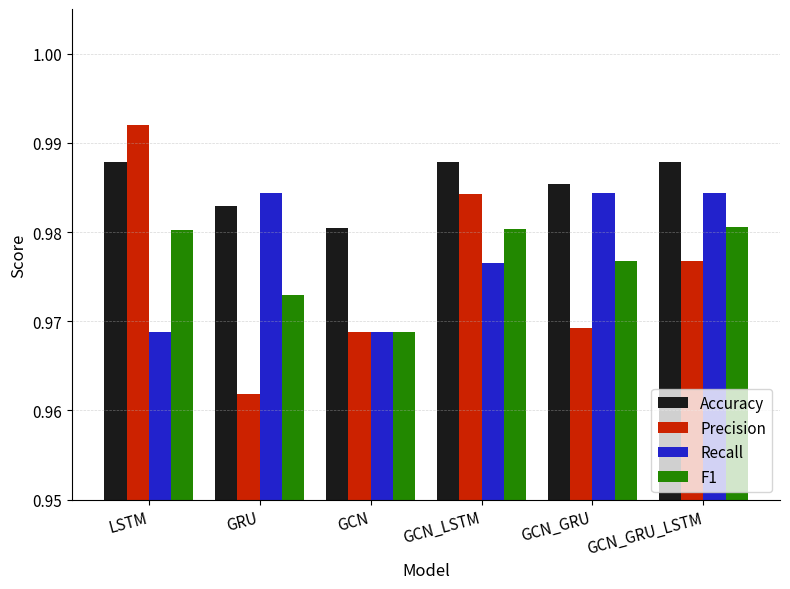

Rank the series at LSTM from highest to lowest value.

Precision, Accuracy, F1, Recall